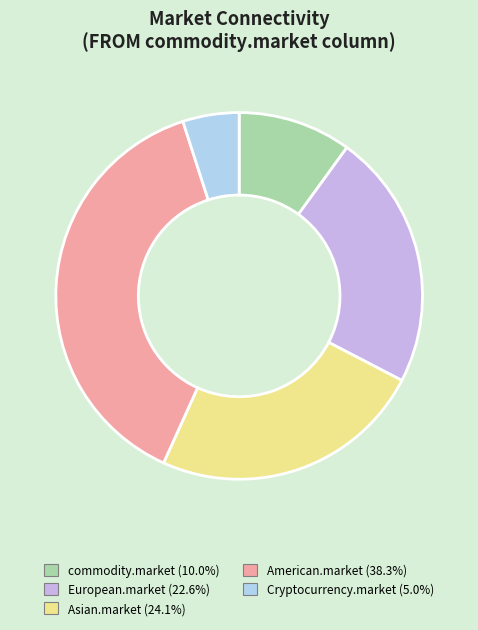

What is the smallest slice in the pie chart?

Cryptocurrency.market